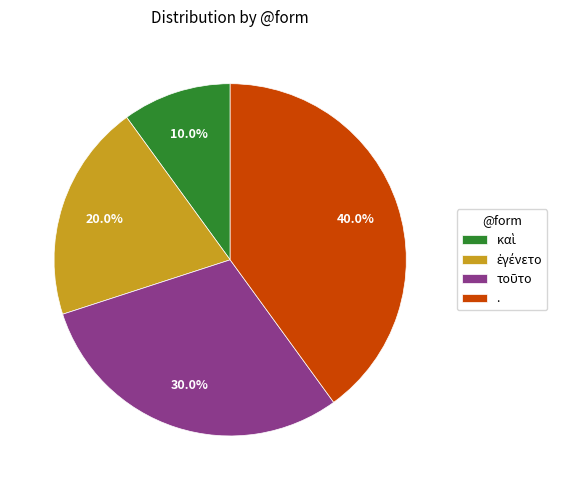

What is the largest slice in the pie chart?

.